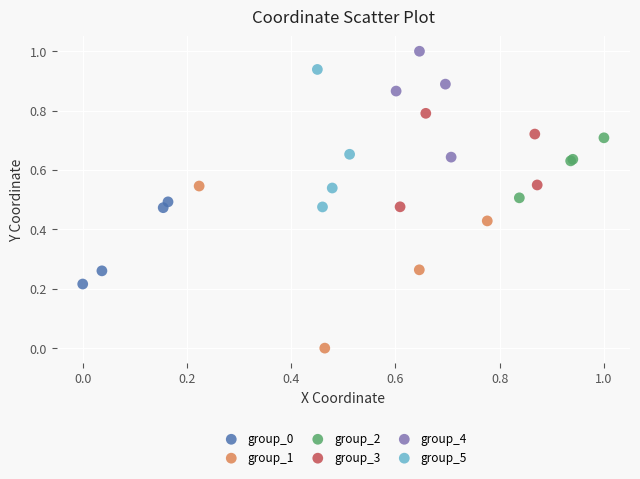

Which series contains the lowest Y value?

group_1